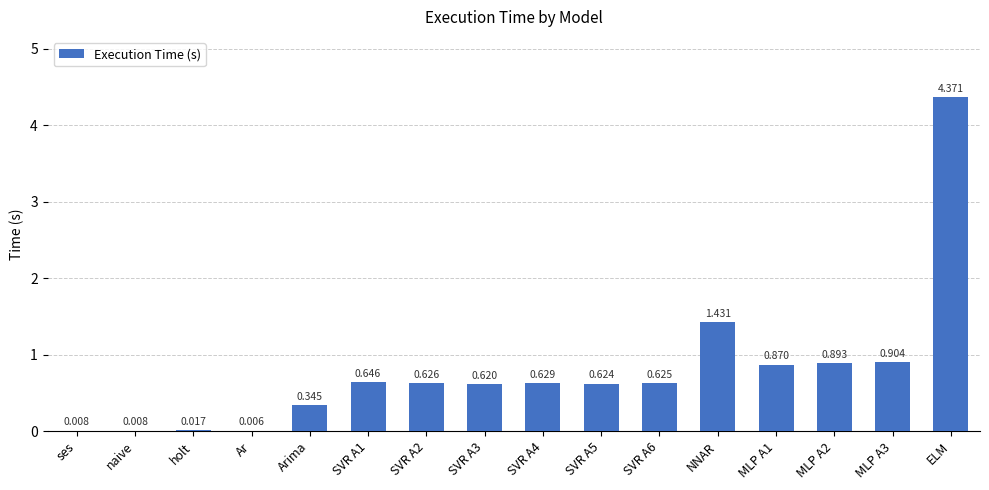

Are the bars horizontal?

No